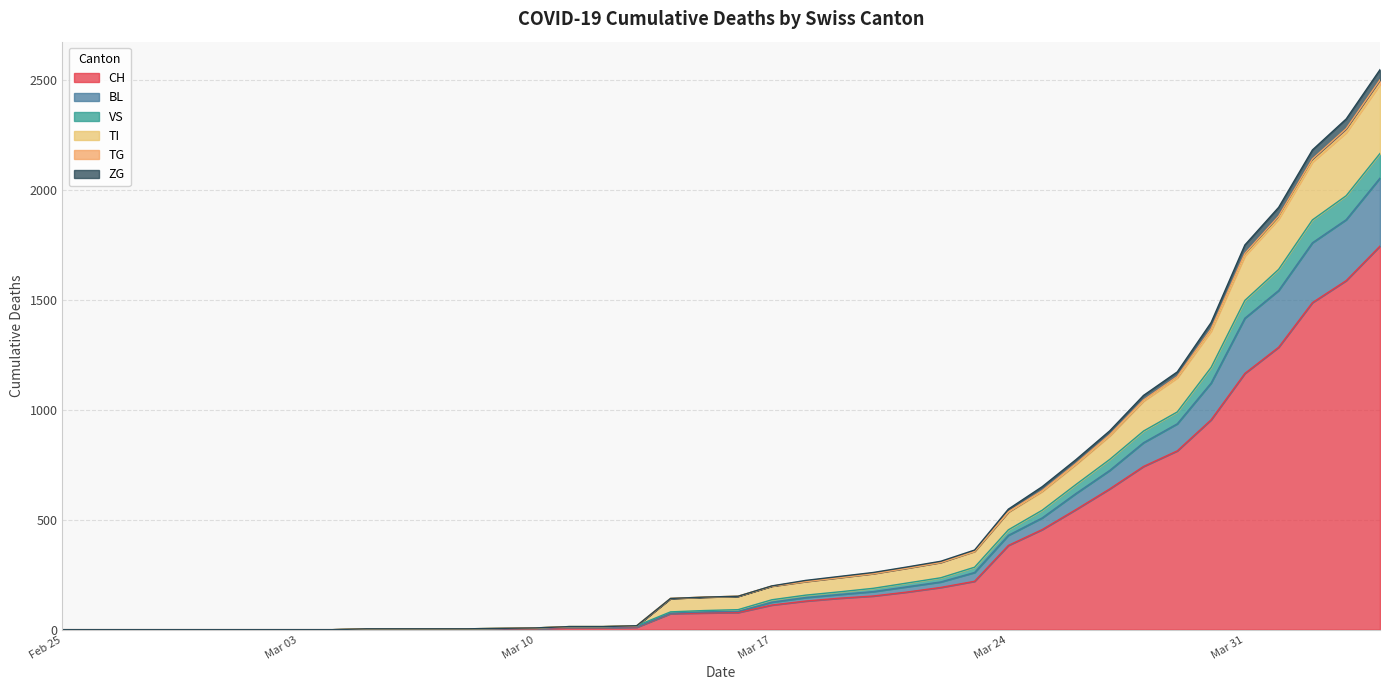

What is the highest value of the CH series?

1744